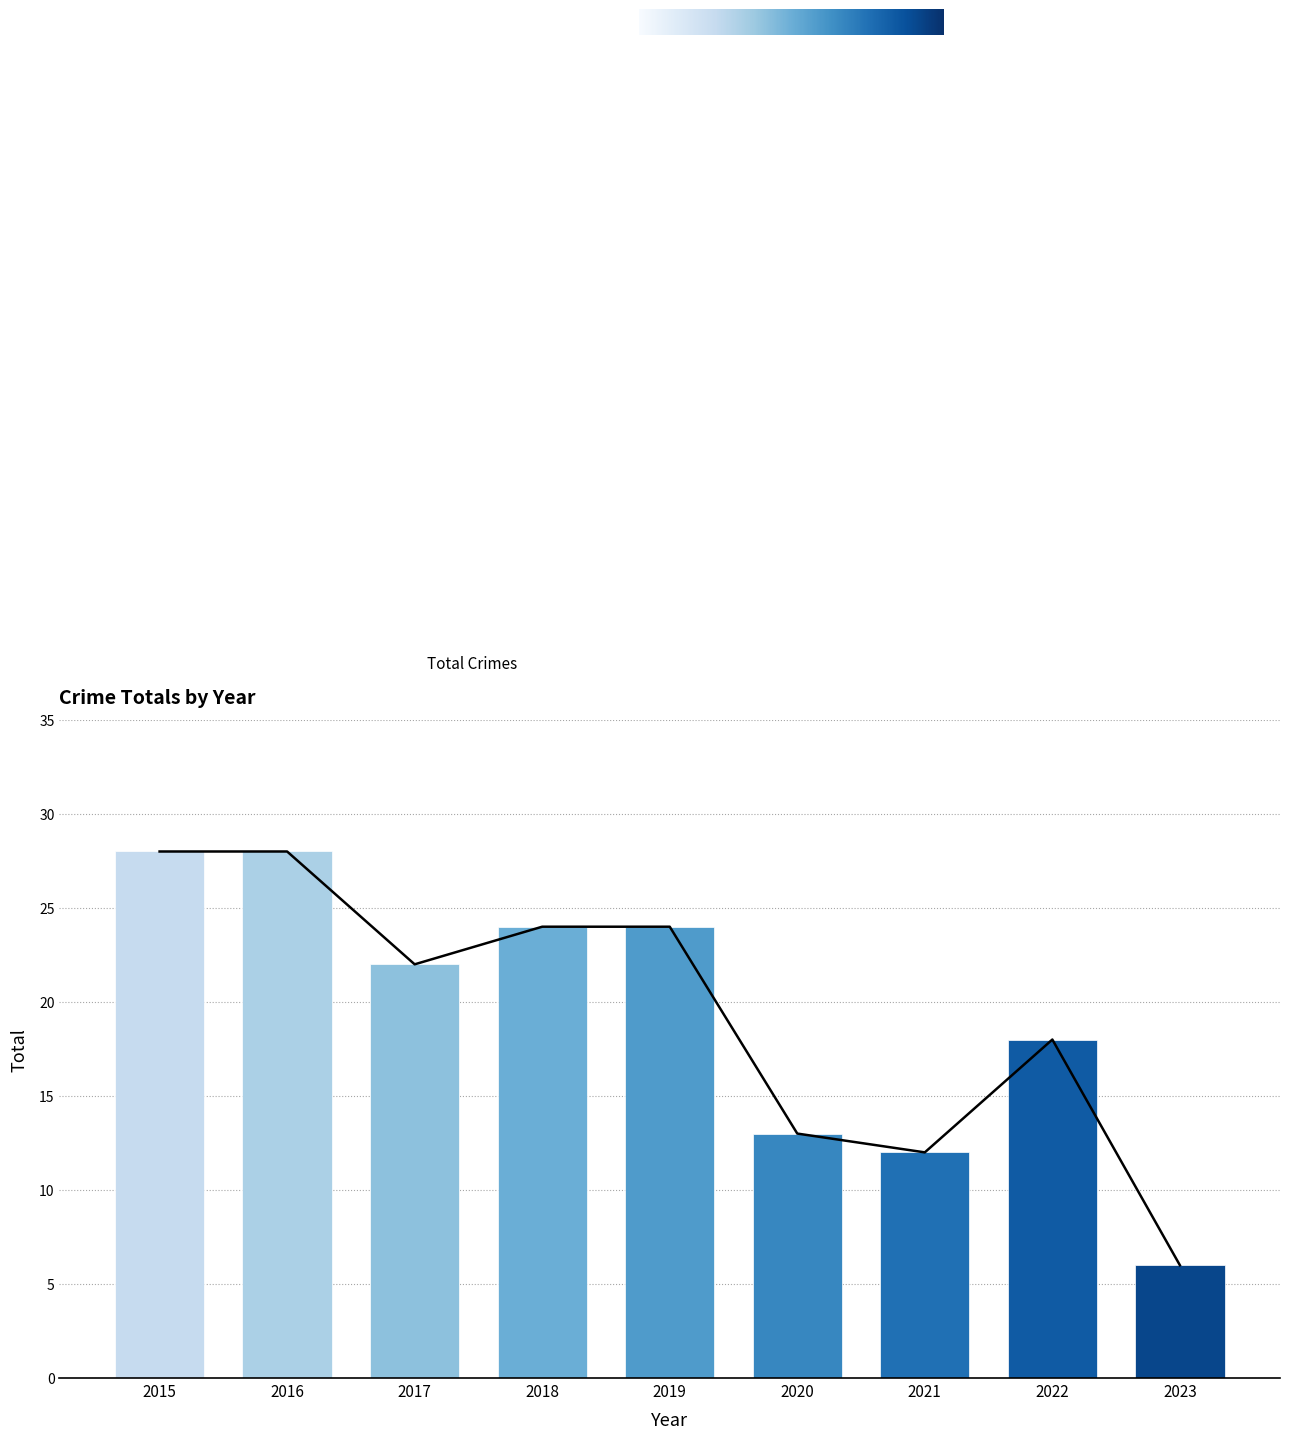

Is it true that the value at 2023 is 6?

True